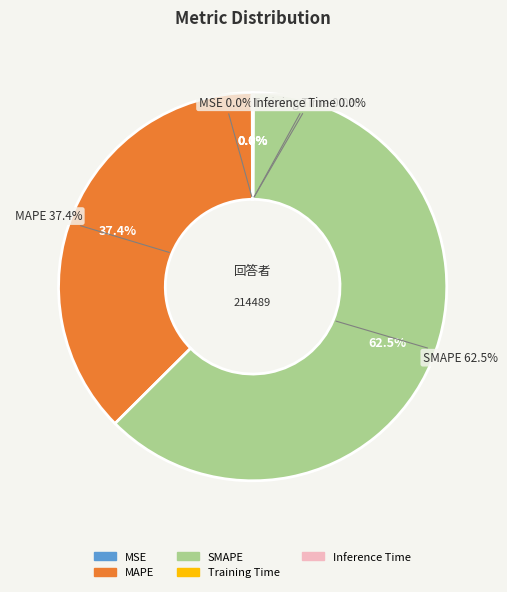

The MSE slice represents 0% of the pie. True or false?

True